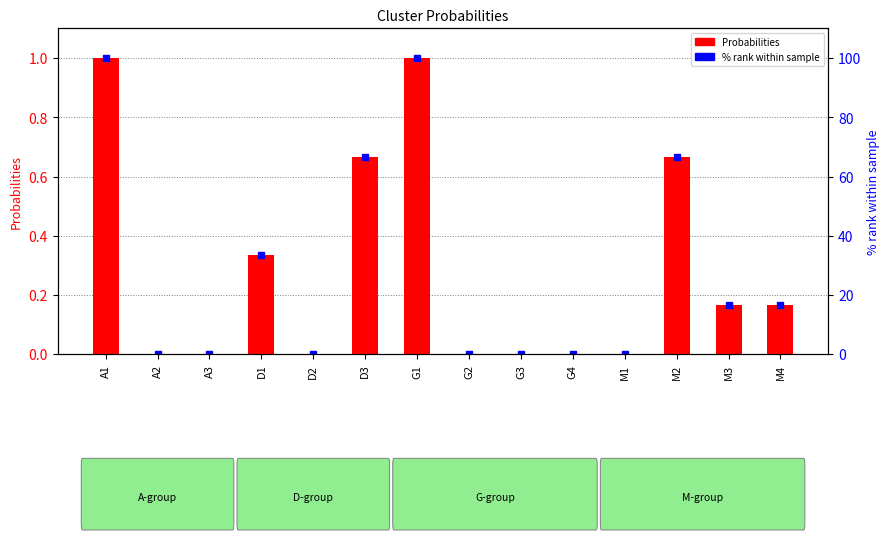

Read the % rank within sample value at A1.

100.0